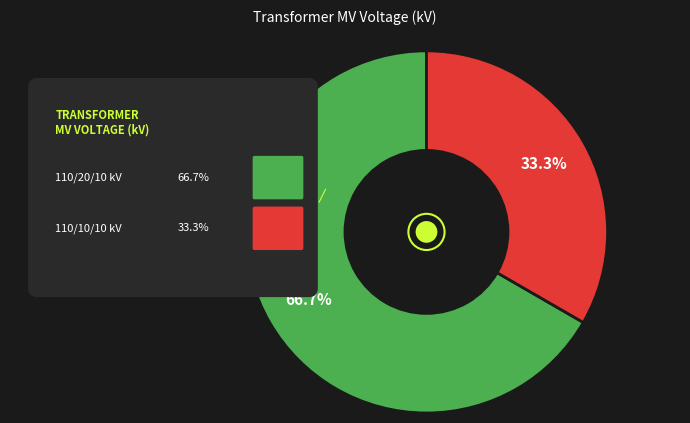

To the nearest percent, what portion does 63/25/38 MVA 110/20/10 kV represent?

67%